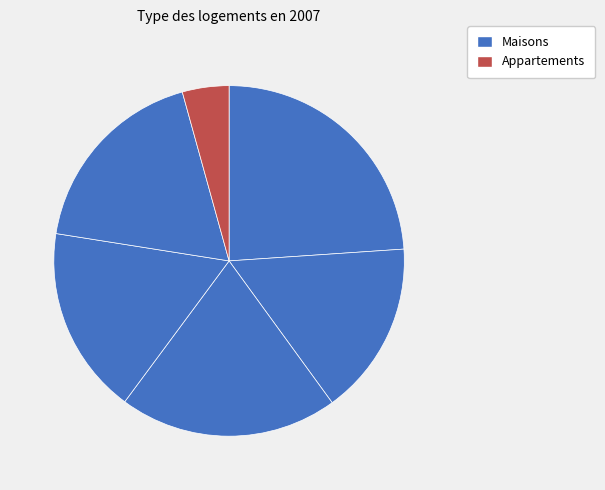

Does any single category account for the majority?

No